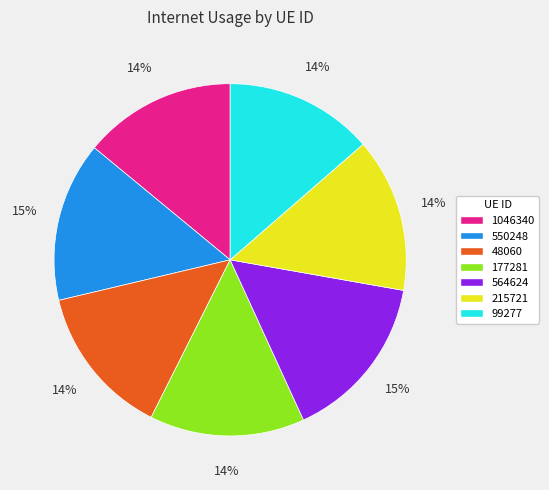

Is the sum of 550248 and 177281 greater than half?

No